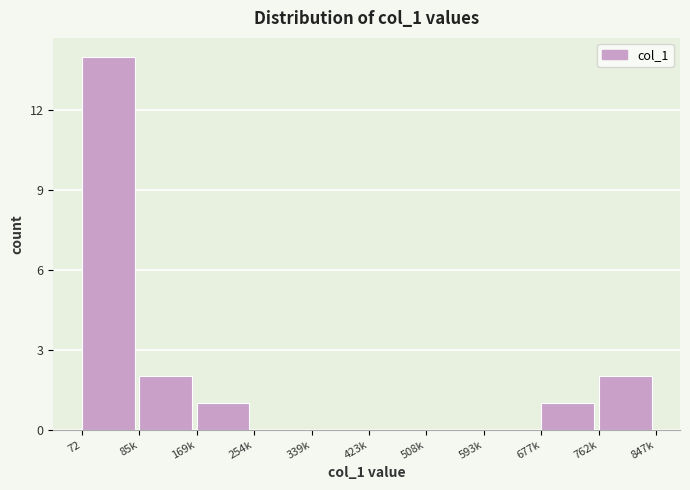

Reading left to right, what are all the values shown in this chart?

72=14	85k=2	169k=1	254k=0	339k=0	423k=0	508k=0	593k=0	677k=1	762k=2